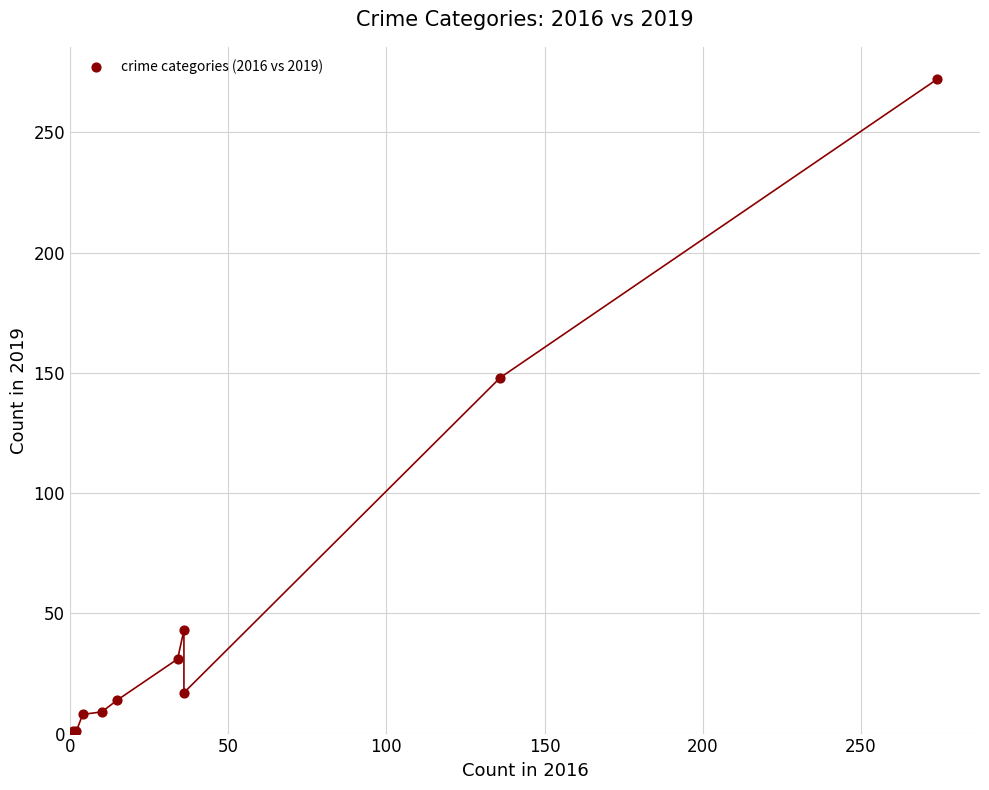

What Y value in the scatter plot is closest to 136?

148